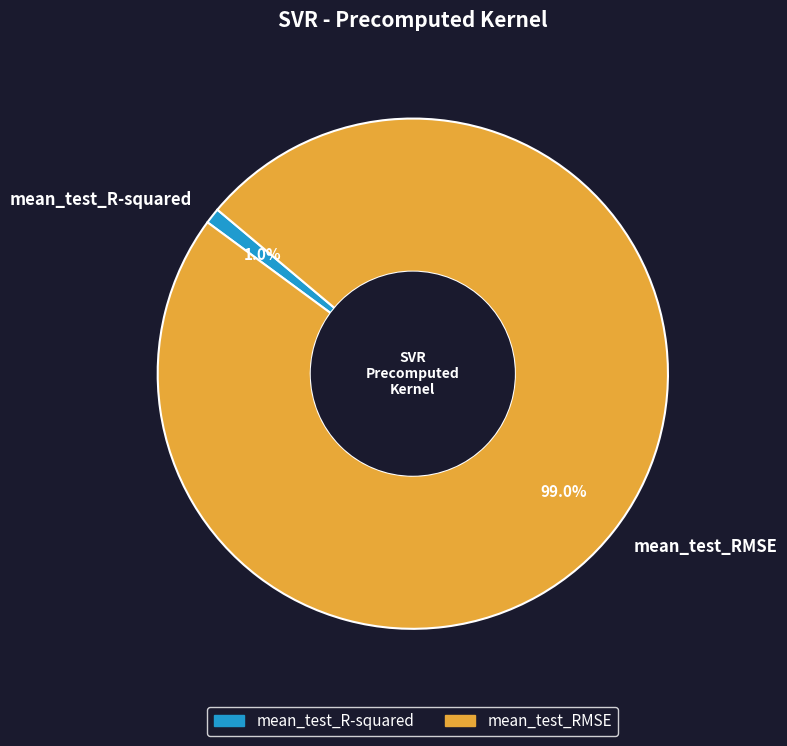

Which has a higher value, mean_test_R-squared or mean_test_RMSE?

mean_test_RMSE